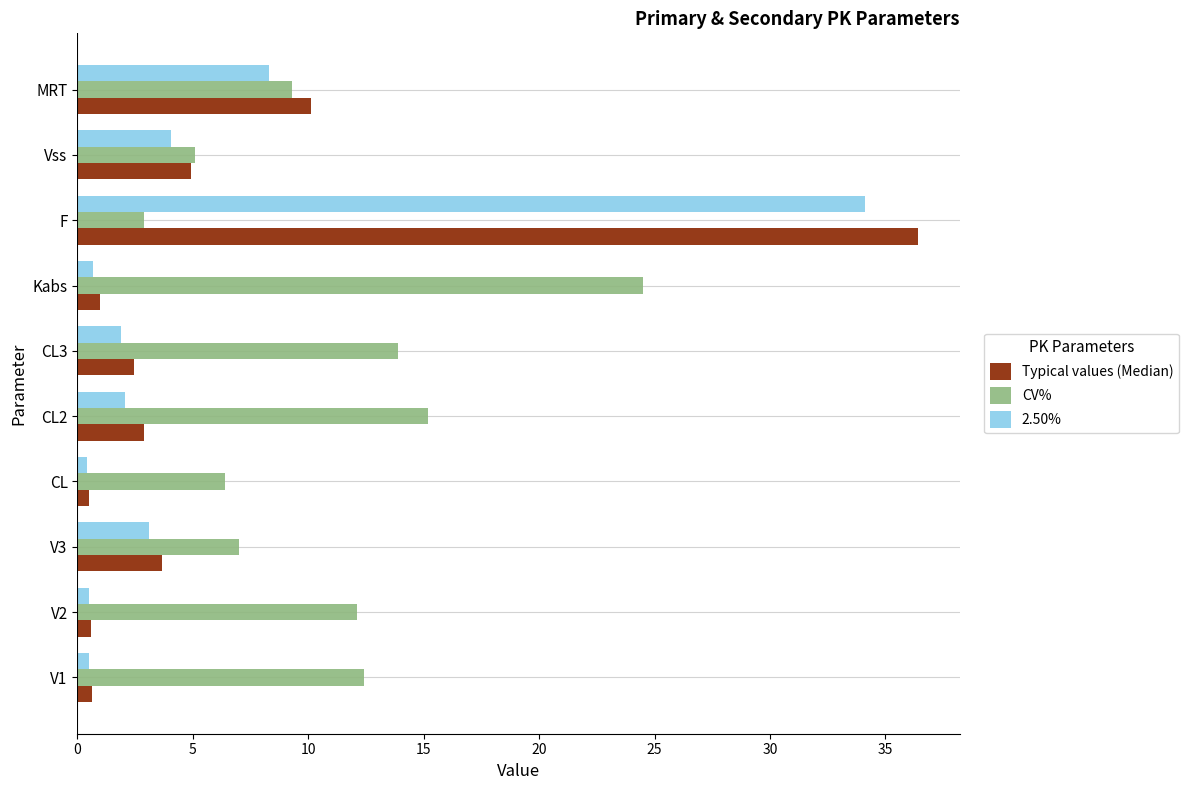

What are all the series names shown in the legend?

Typical values (Median), CV%, 2.50%